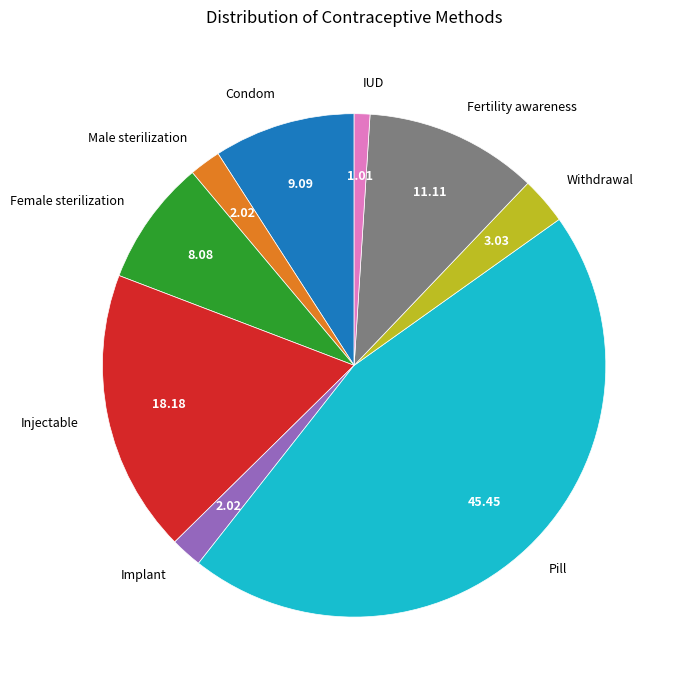

Is it true that Fertility awareness is 5% of the pie?

False